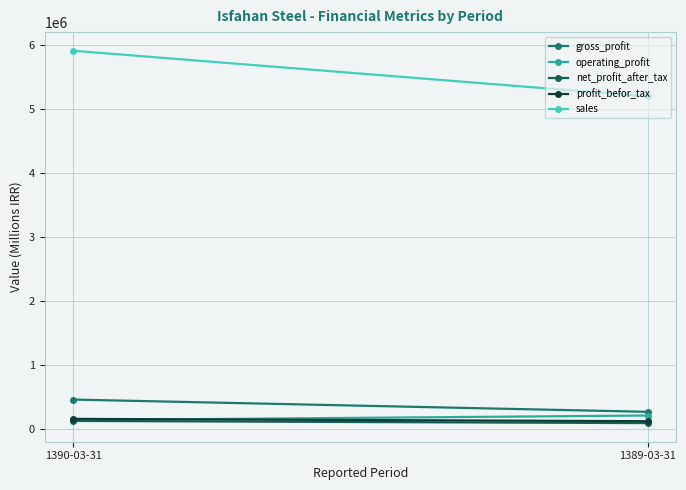

At which label is profit_befor_tax closest to 137407?

1390-03-31